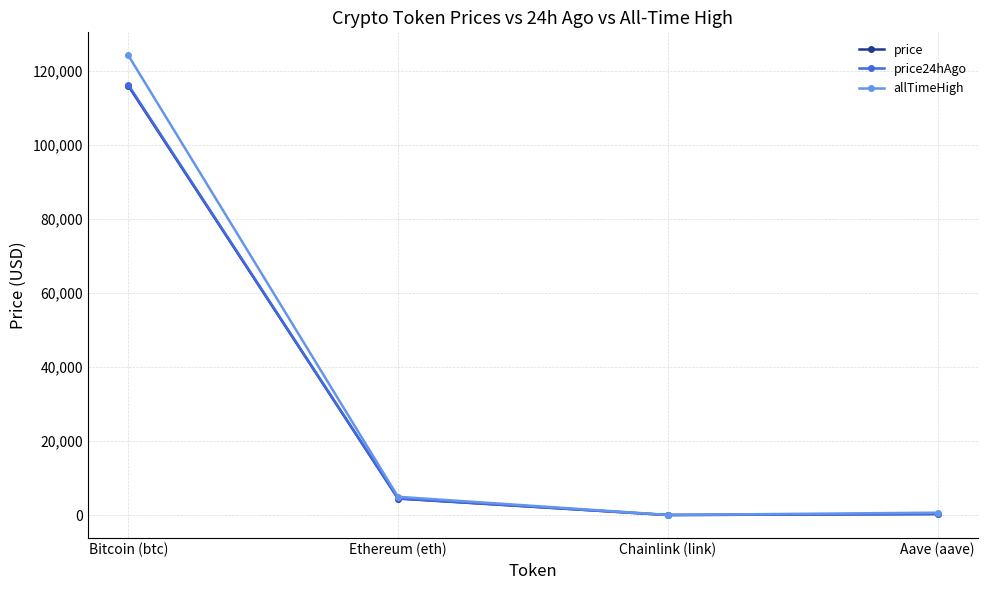

What is the spread (max minus min) of values at Bitcoin (btc)?

8224.0